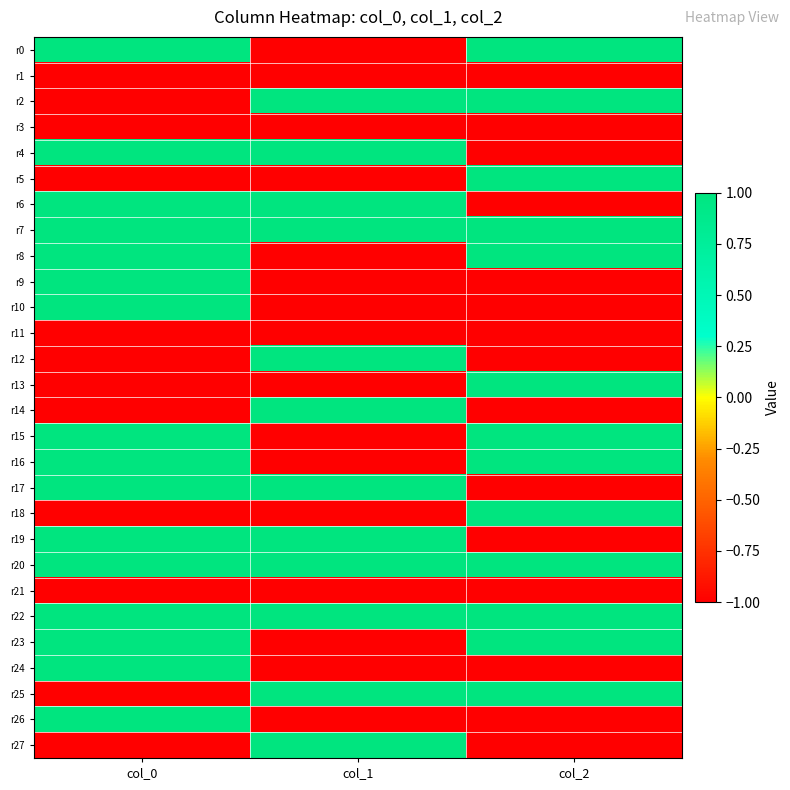

Between col_0 and col_2, which is larger?

col_0